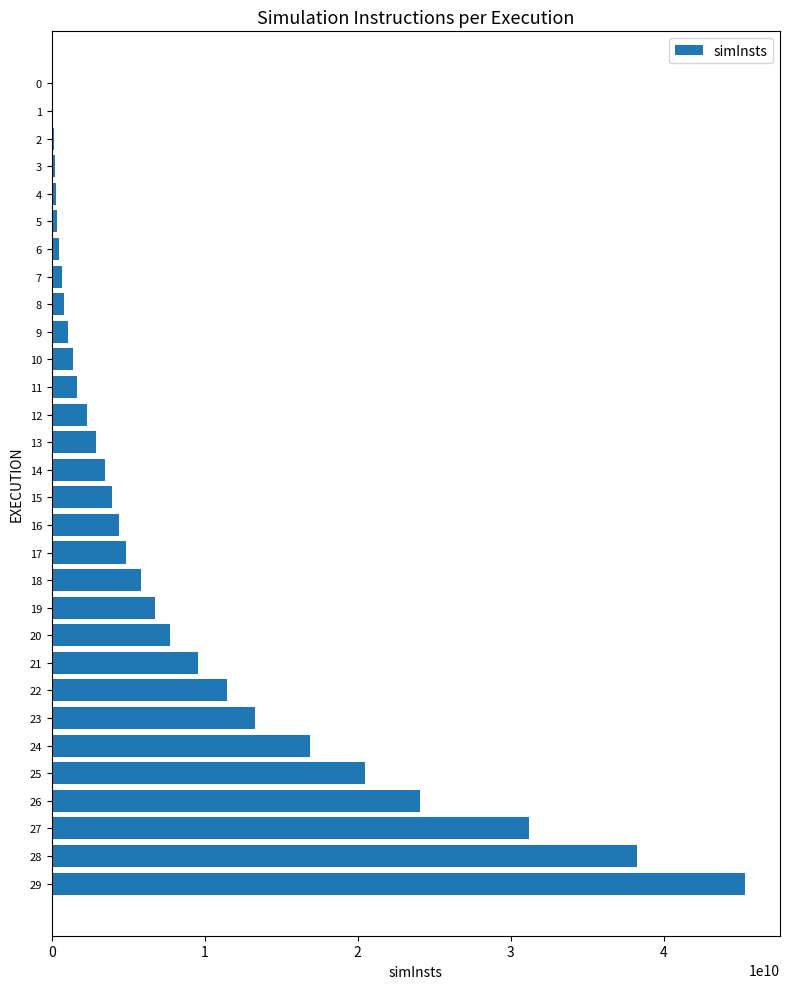

What is the difference between the values at 2 and 20?

7581323085